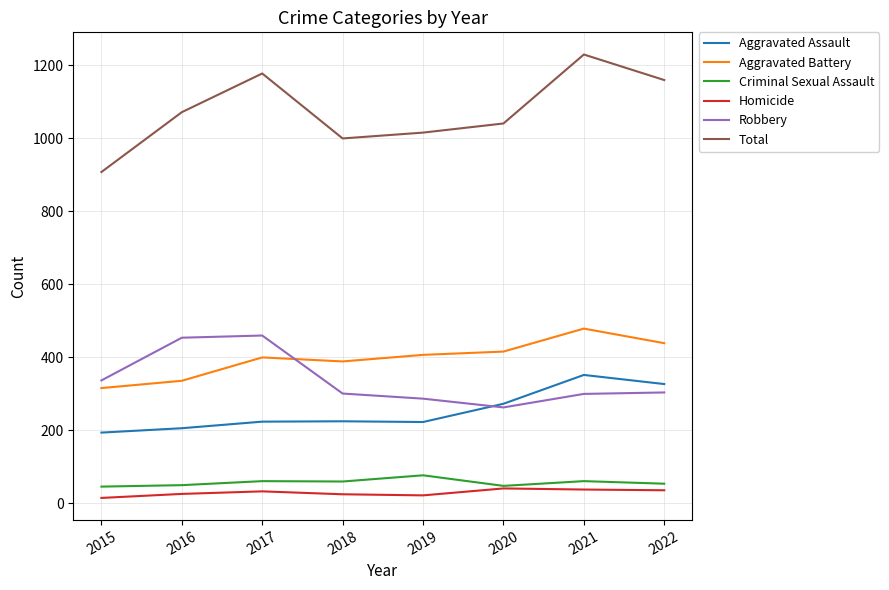

True or false: Criminal Sexual Assault has a value of 61 at 2017.

True